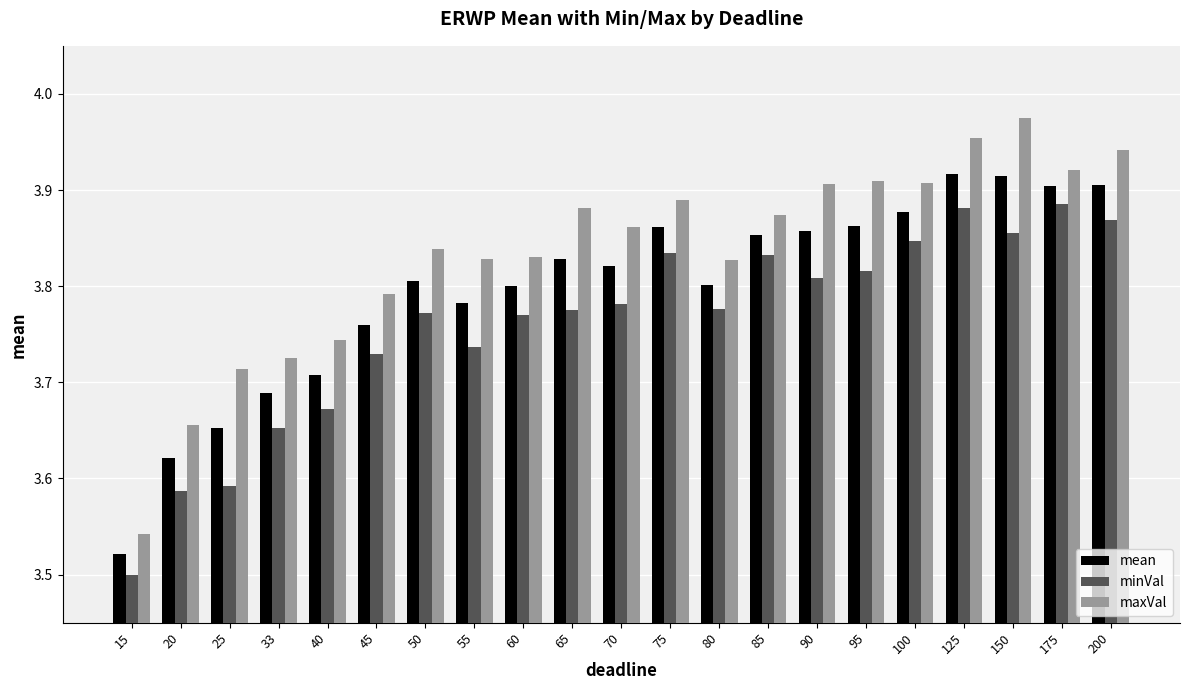

How many bars are there in total?

63